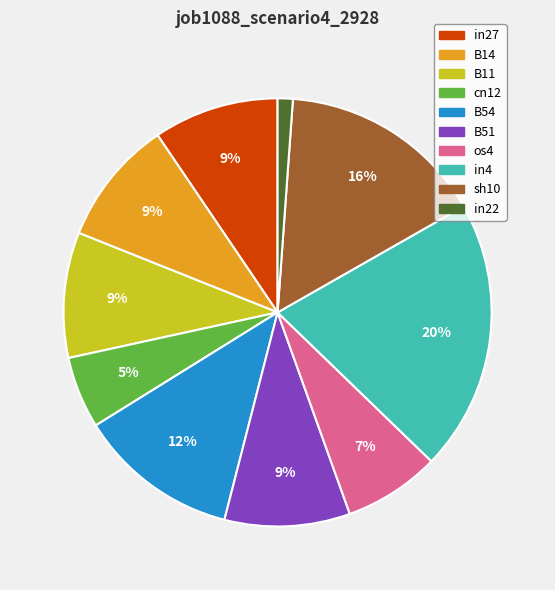

To the nearest percent, what is the average slice percentage?

10%